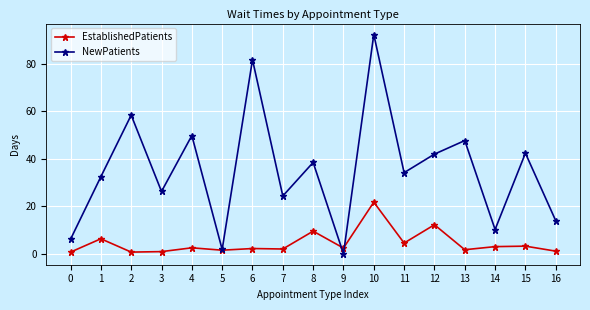

Where is NewPatients nearest to the value 46?

13